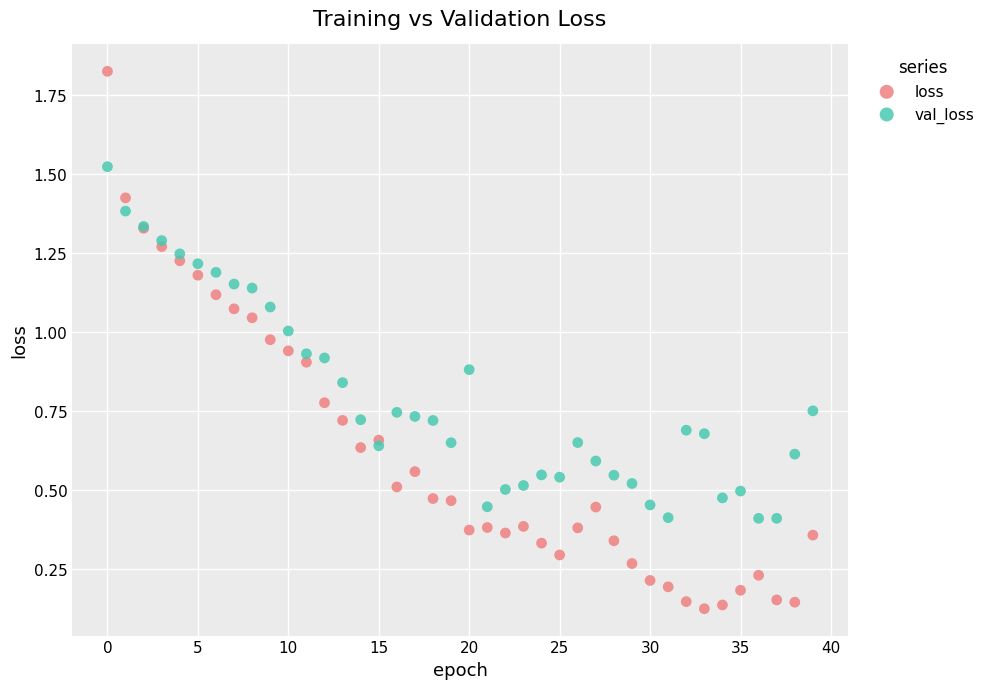

What are all the series names shown in the legend?

loss, val_loss